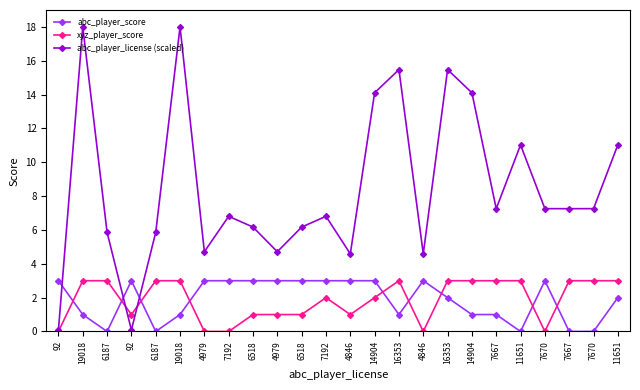

Which category has the highest value in the abc_player_score series?

92